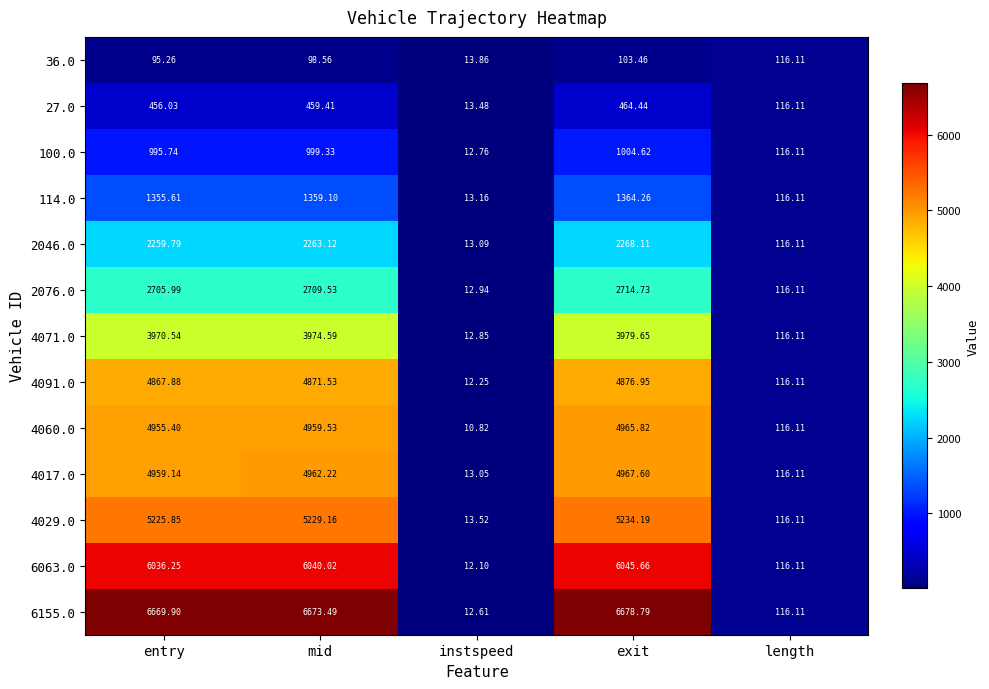

At which label is 27.0 closest to 238?

length